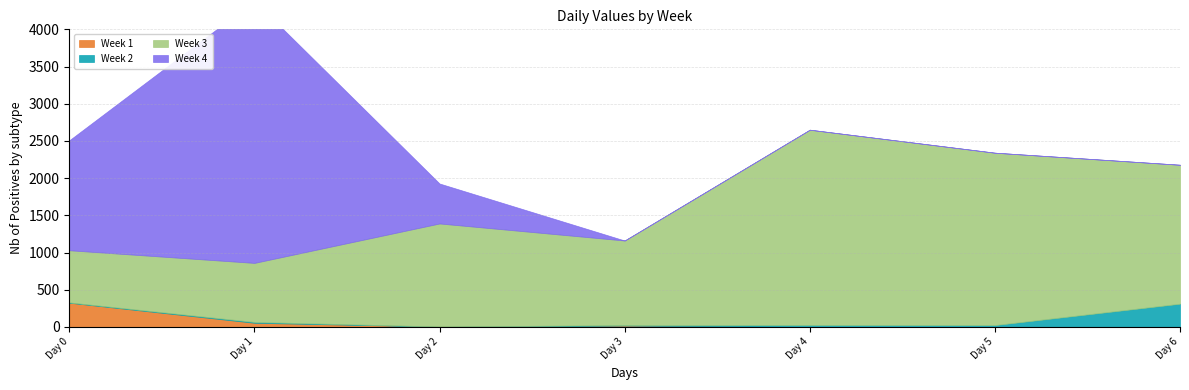

At how many categories does at least one series exceed 874?

7